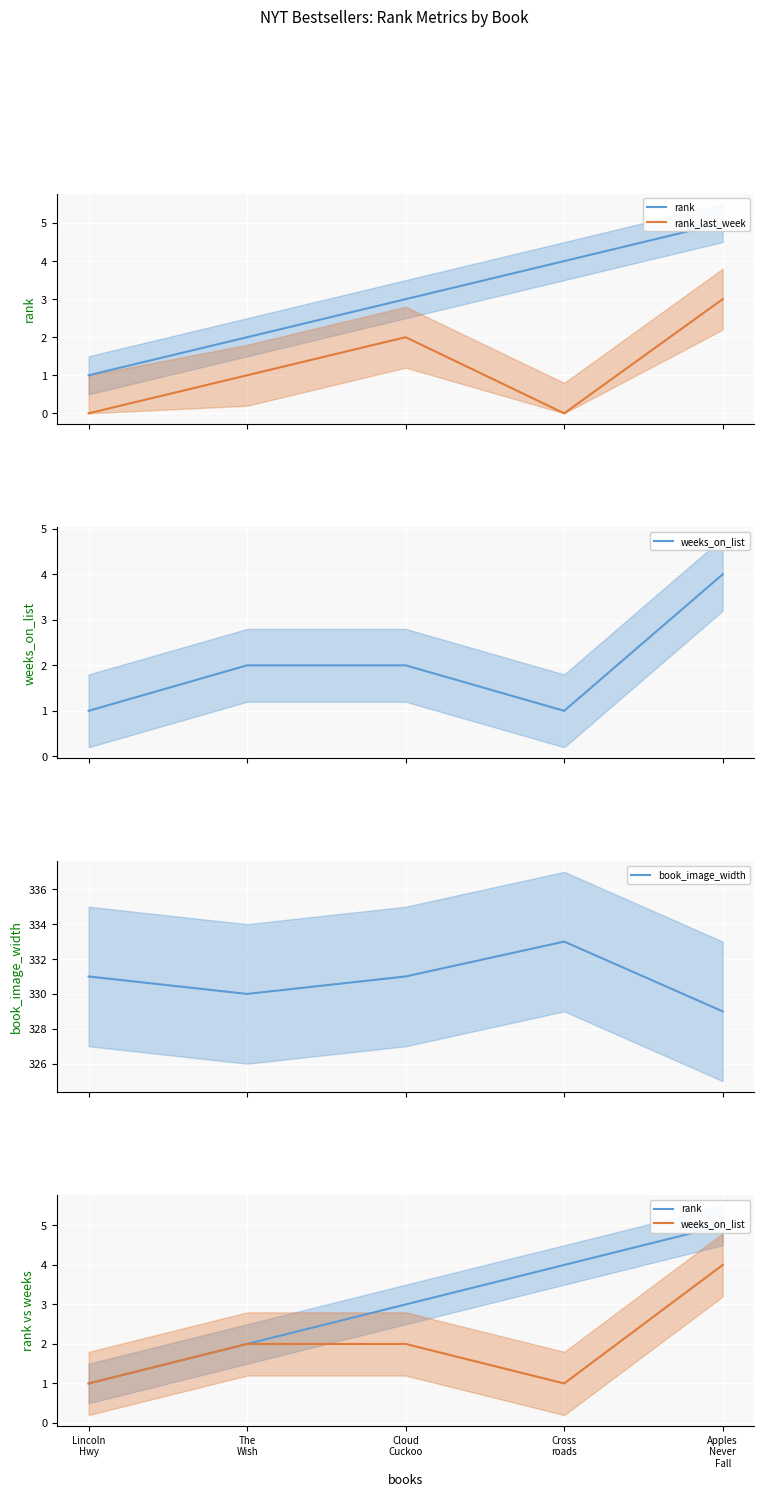

What is the greatest value displayed?

333